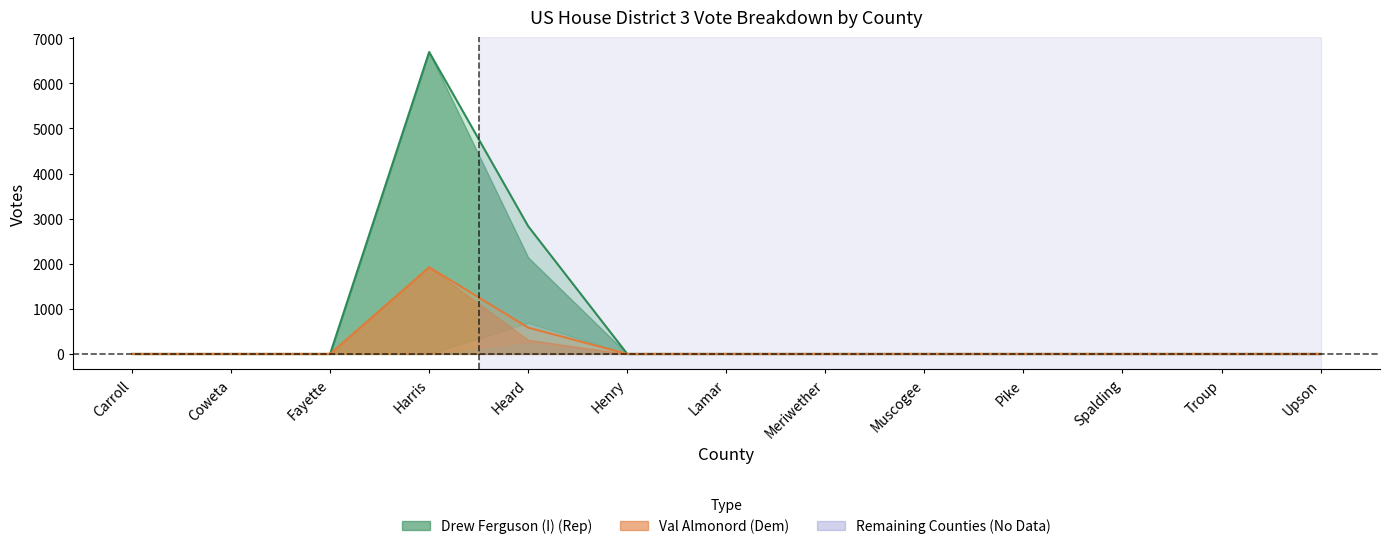

True or false: Drew Ferguson (I) (Rep) - Advanced Voting and Val Almonord (Dem) - Total cross at least once.

False